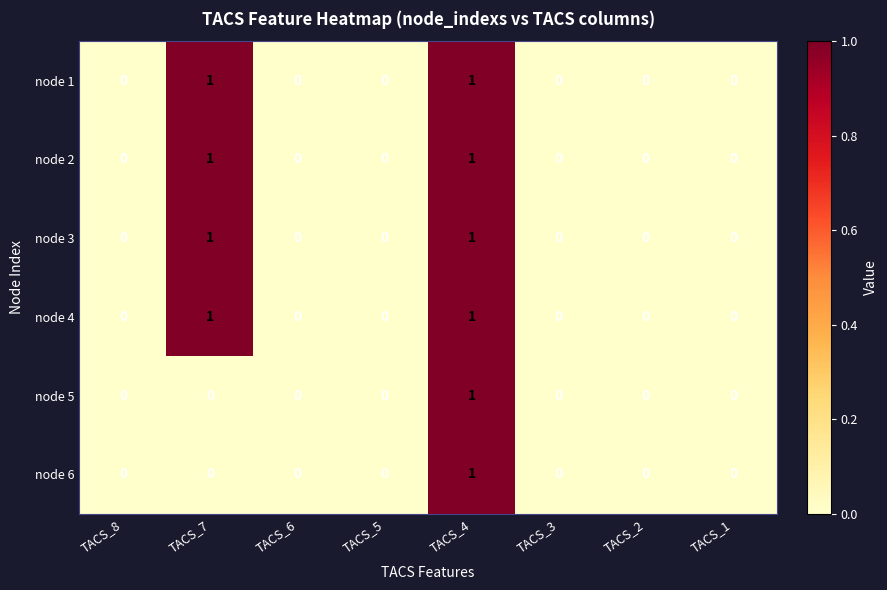

How many node 2 values are between 0 and 1?

8